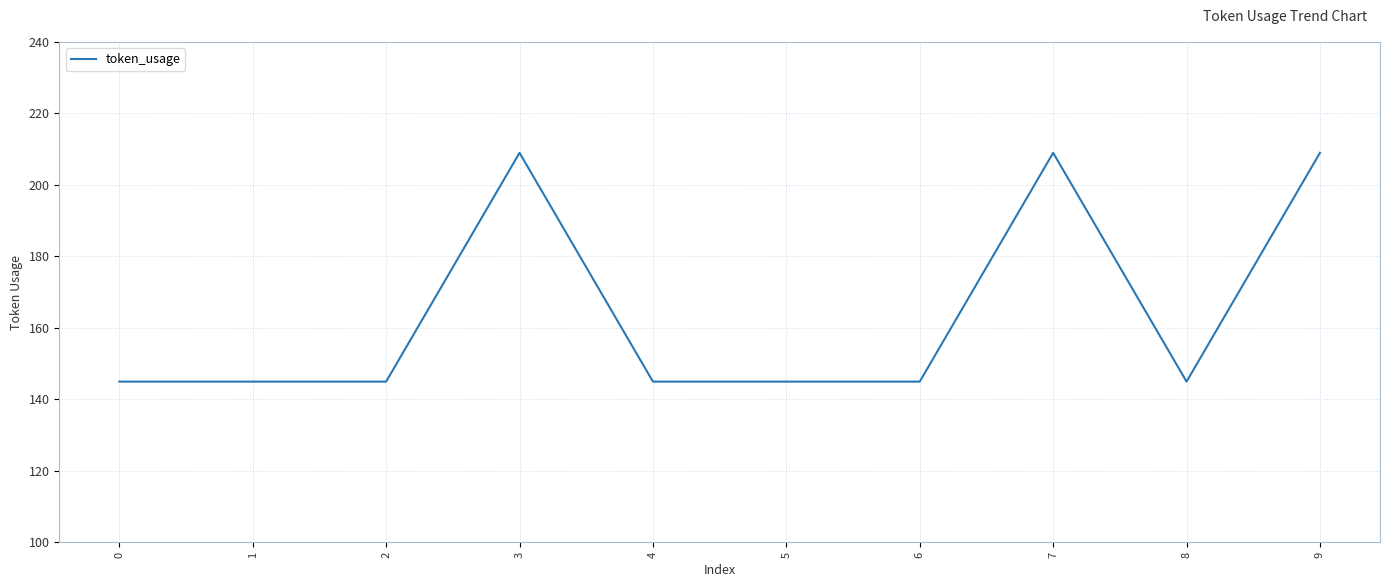

What is the difference between the second highest and second lowest values?

64